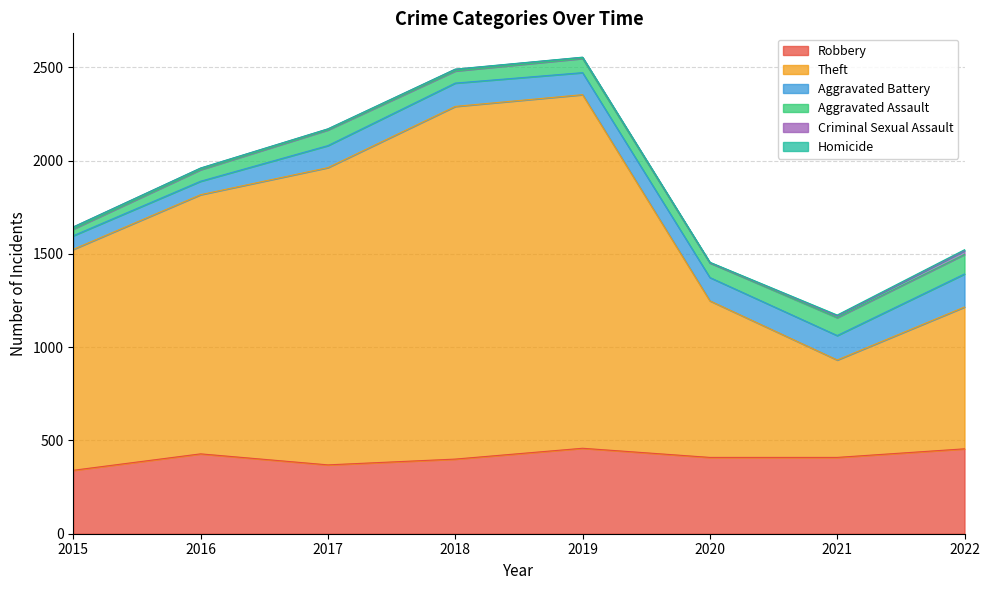

Reading left to right, extract all data points from this chart.

Robbery: 340	428	369	400	458	409	409	455
Theft: 1184	1389	1593	1890	1895	839	522	760
Aggravated Battery: 73	72	118	125	118	125	131	177
Aggravated Assault: 36	62	84	65	76	78	96	105
Criminal Sexual Assault: 11	8	5	9	6	2	10	20
Homicide: 0	1	1	1	1	2	4	5